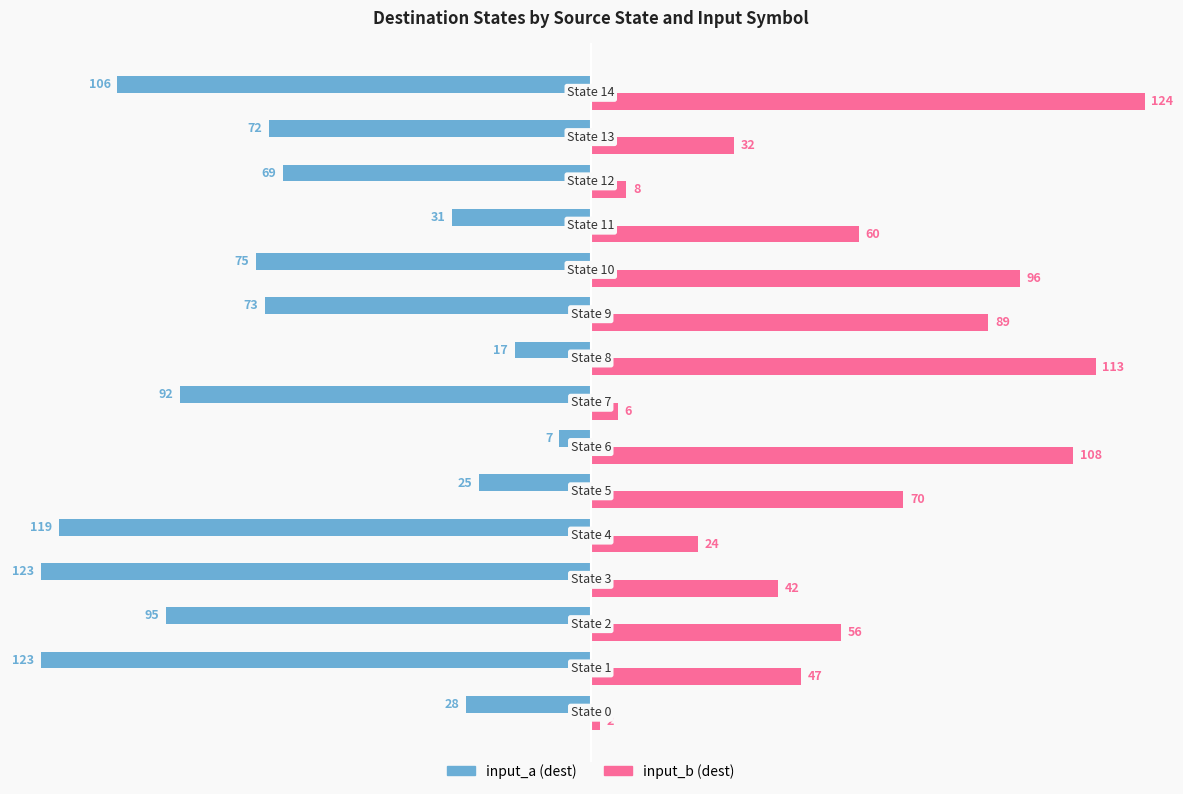

What is the difference between the maximum and minimum values in the input_b (dest) series?

122